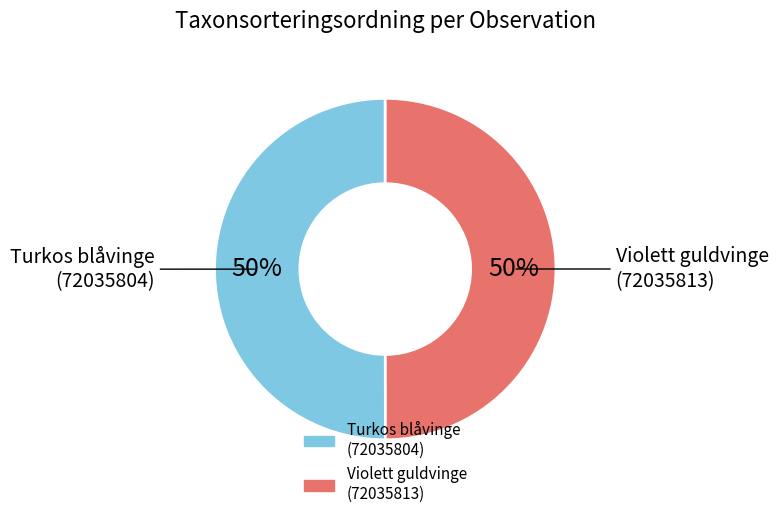

Count the number of slices in the pie.

2